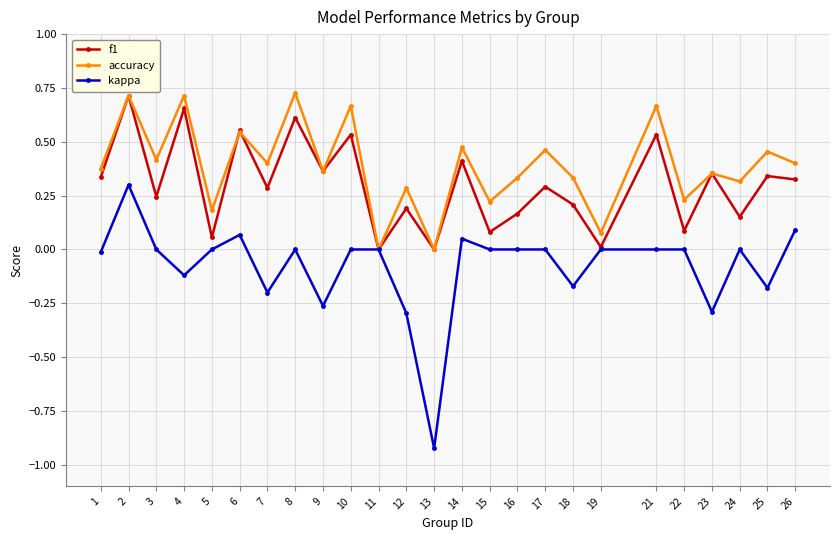

The value of kappa at 21 is 0.5. True or false?

False